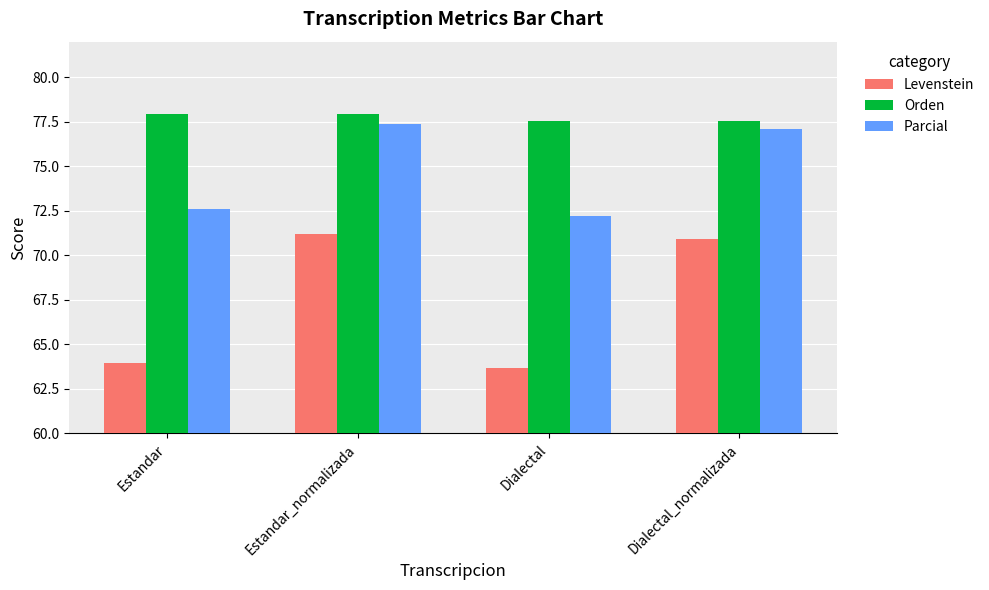

What is the total value across all series at Estandar_normalizada?

226.5